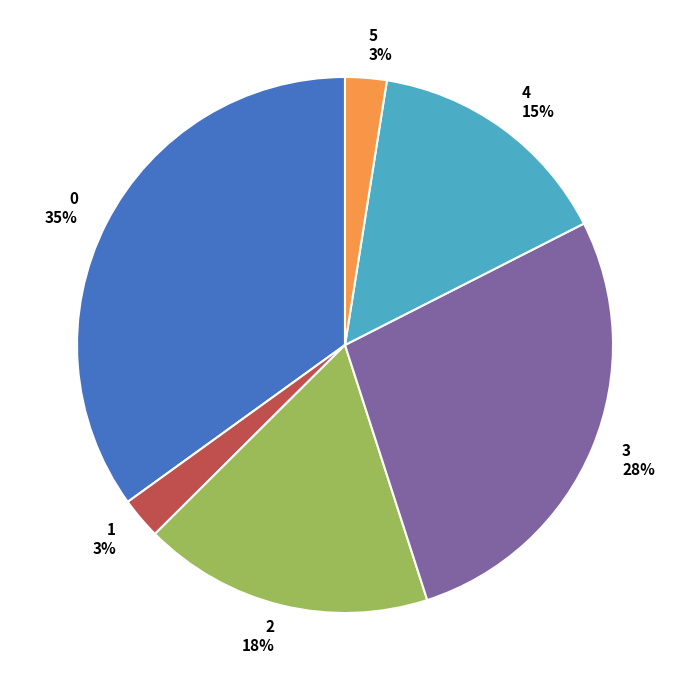

Do 2 and 5 together represent more than half of the pie?

No